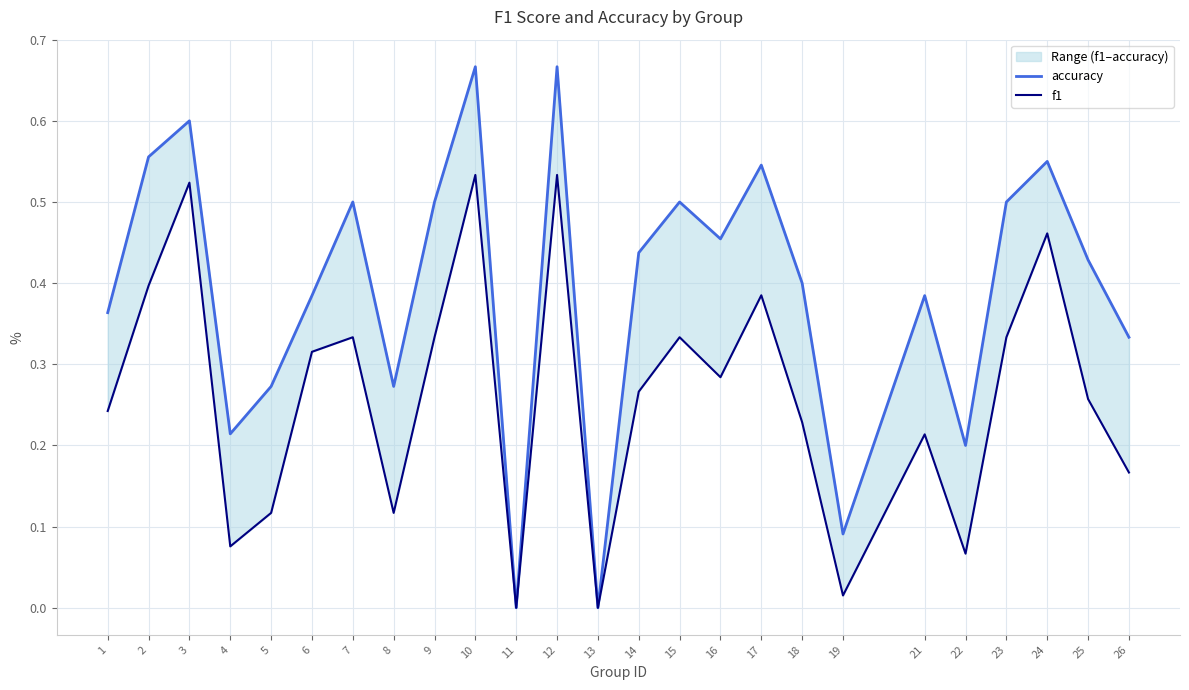

True or false: accuracy and f1 cross at least once.

False